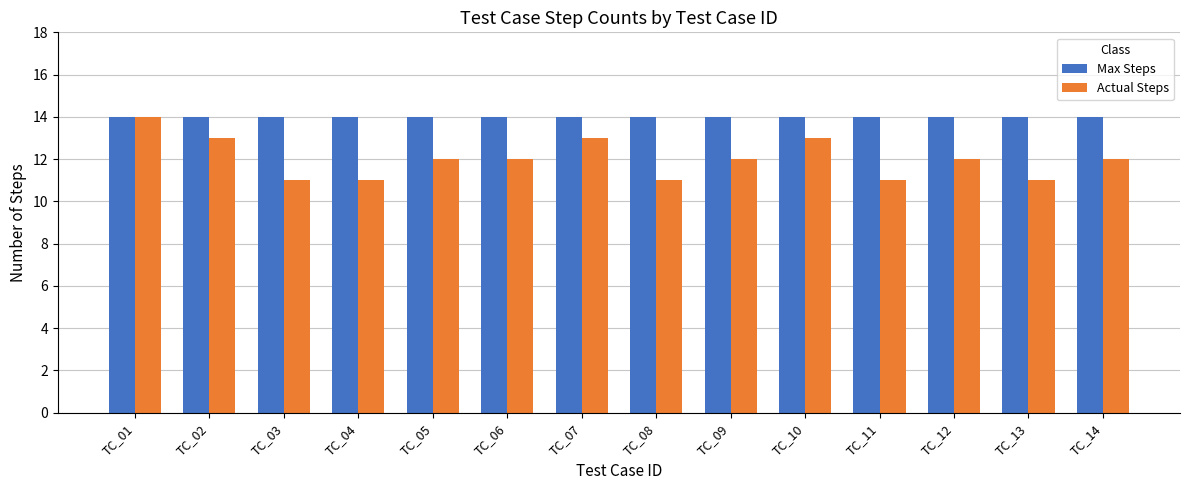

Which series has the widest spread of values?

Actual Steps